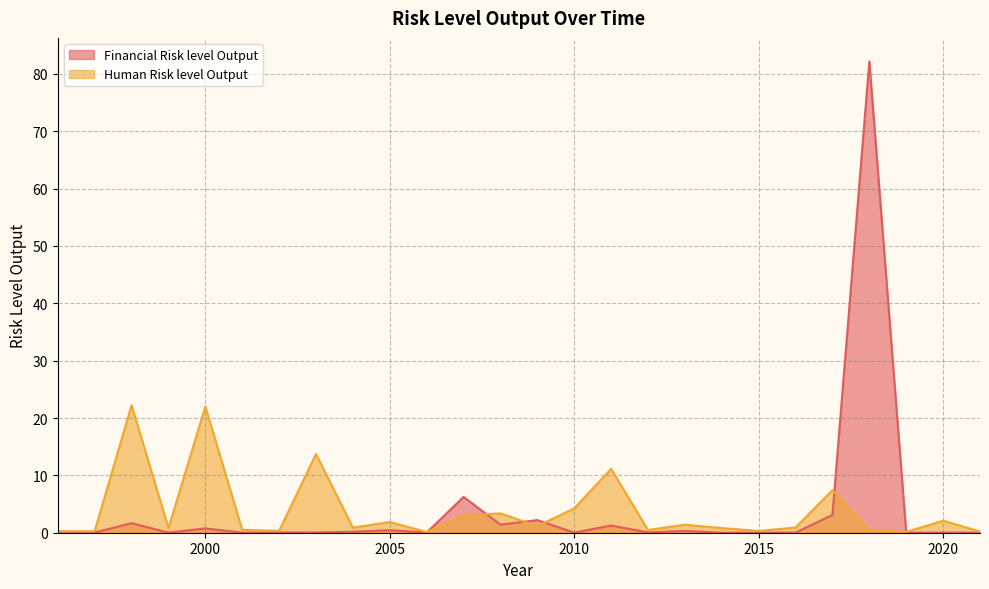

Is the value of Human Risk level Output at 2001 greater than the value of Financial Risk level Output at 2009?

No